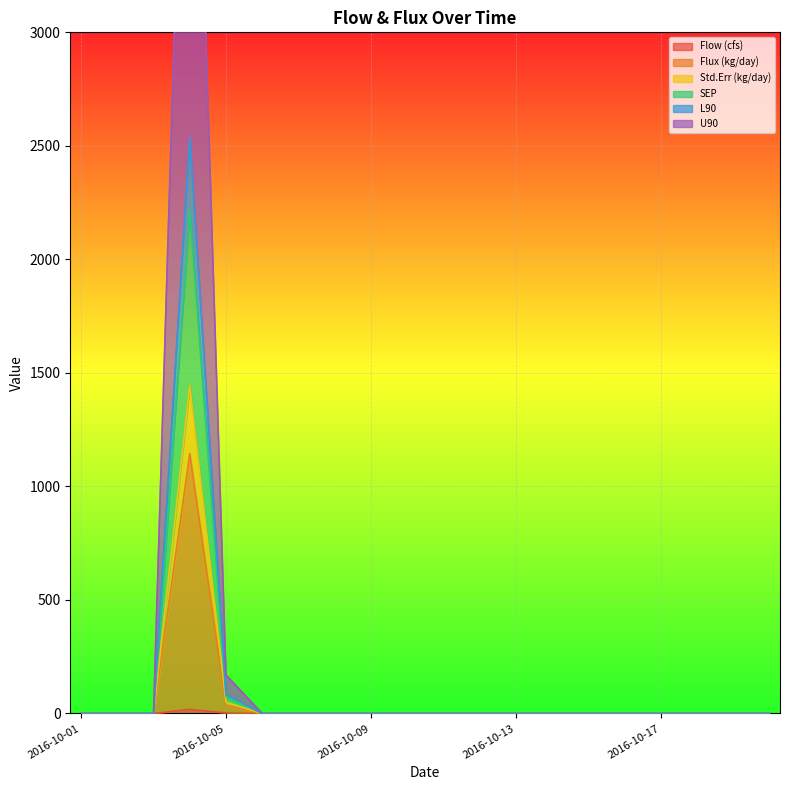

At 2016-10-10, list the series in order from smallest to largest.

Flow (cfs), Flux (kg/day), Std.Err (kg/day), SEP, L90, U90